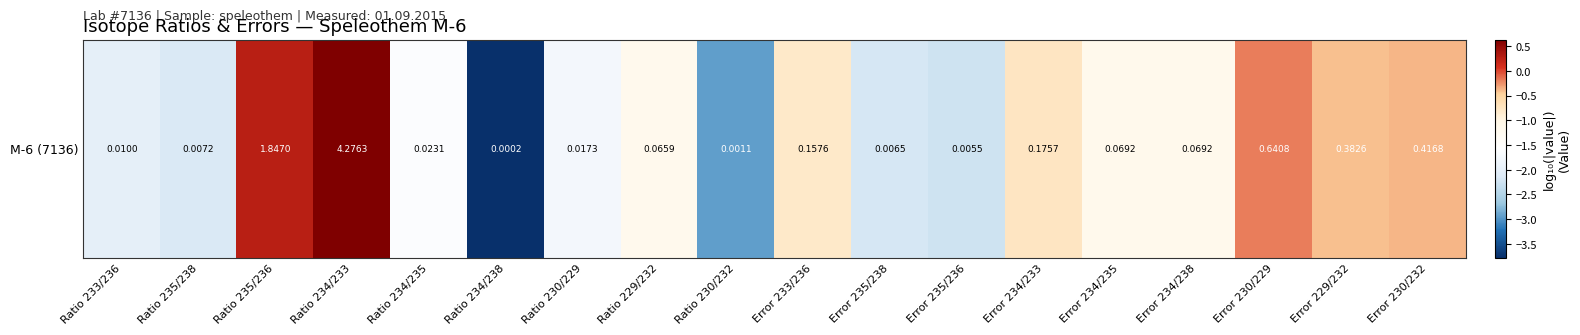

At which label does the data first exceed -1?

Ratio 235/236